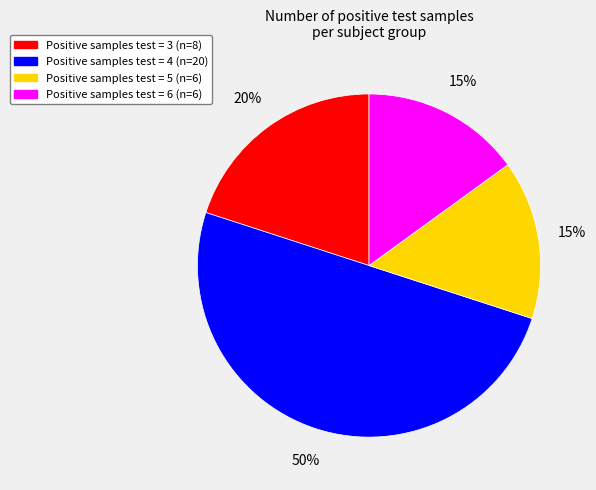

To the nearest percent, what is the average slice percentage?

25%